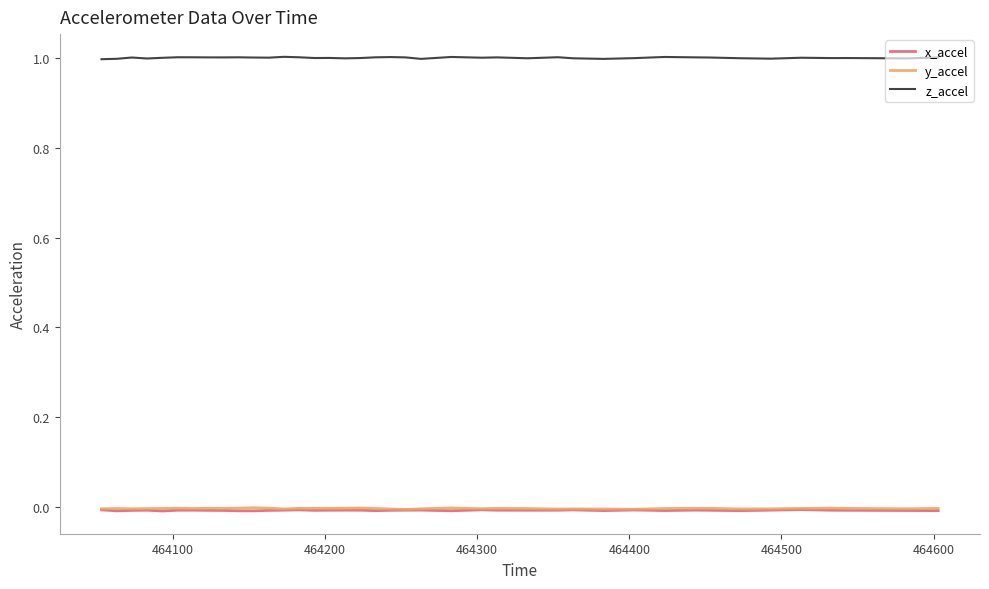

At how many categories does at least one series exceed 0?

40